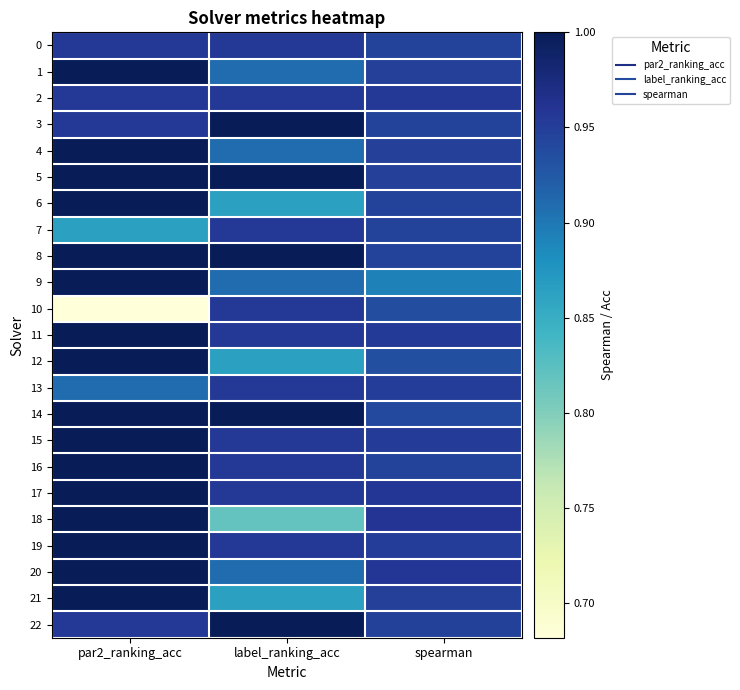

Between label_ranking_acc and spearman, which series saw the biggest shift?

18